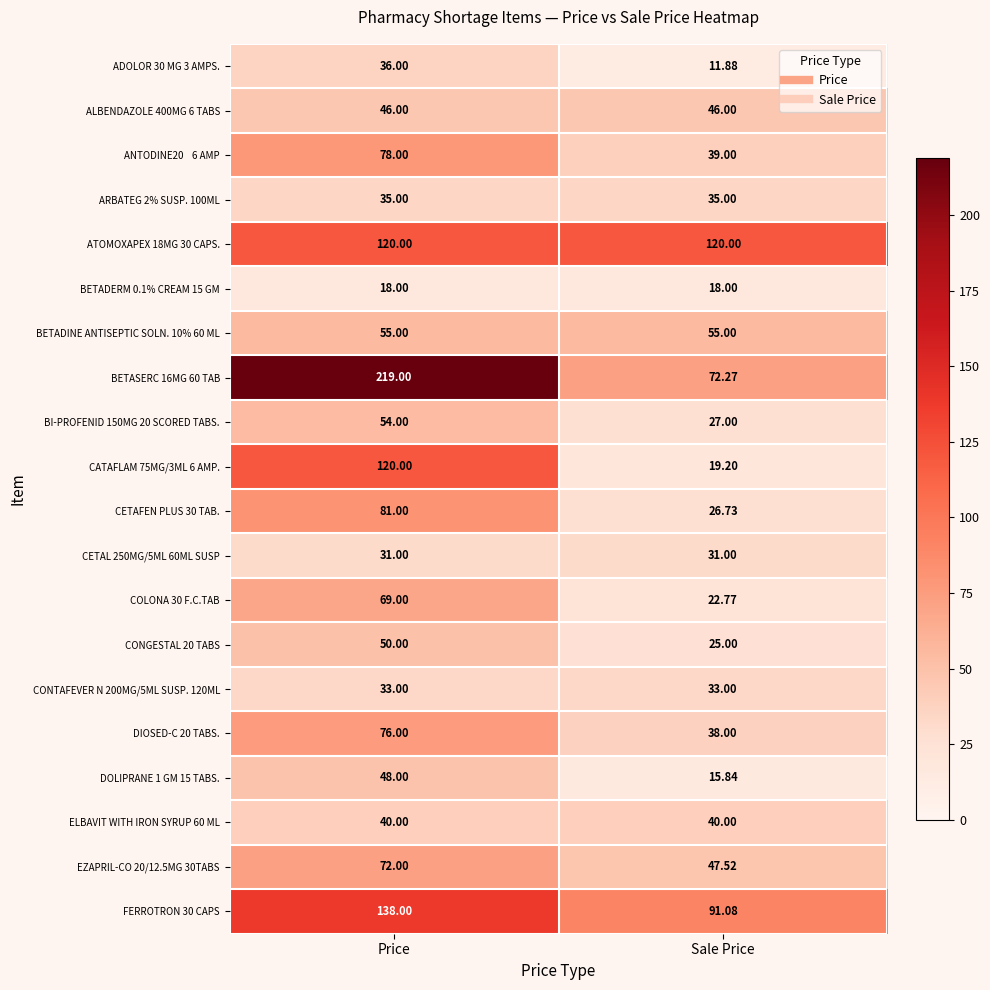

At which label does ADOLOR 30 MG 3 AMPS. reach its peak?

Price